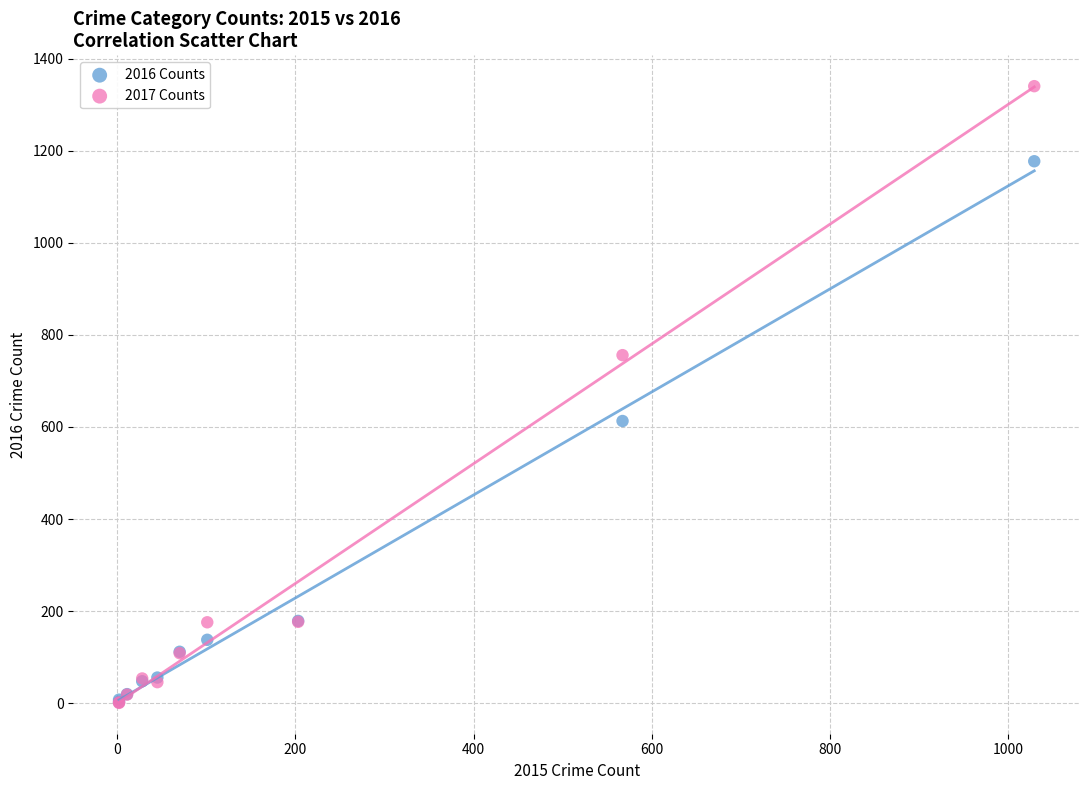

In the 2017 Counts series, what Y value is closest to 670?

756